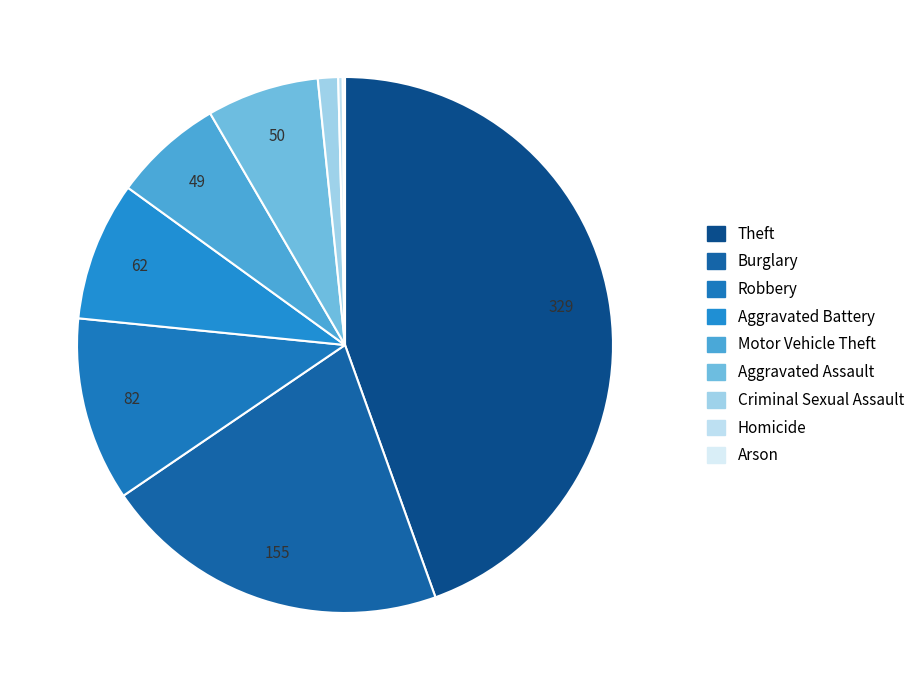

Does any single category account for the majority?

No